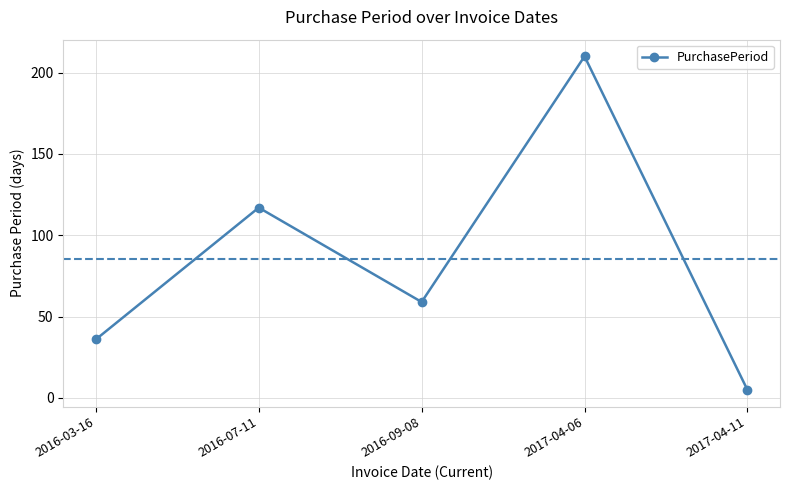

What is the value of the 1st point from the left?

36